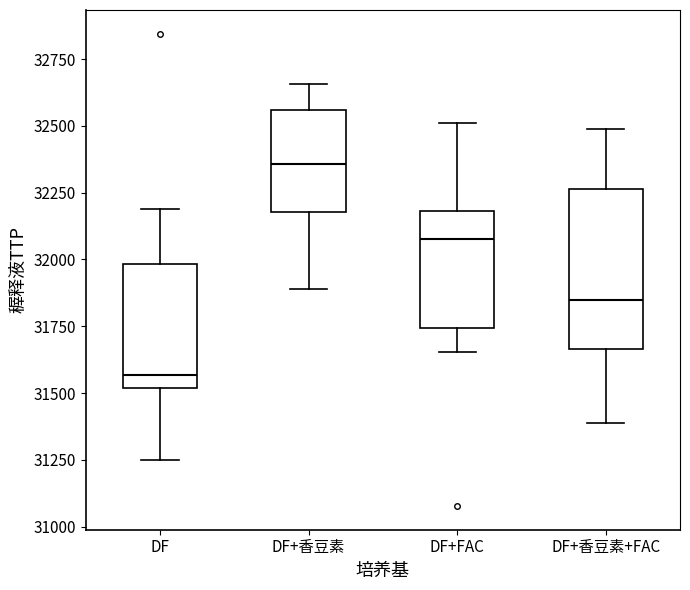

Reading left to right, read every box against the y-axis: the position of its median line, the range the box covers, and the ends of its whiskers. The values are not printed on the chart, so give them approximately, as read against the axis.

DF: median 31550, box 31500 to 32000, whiskers 31250 to 32200
DF+香豆素: median 32350, box 32200 to 32550, whiskers 31900 to 32650
DF+FAC: median 32100, box 31750 to 32200, whiskers 31650 to 32500
DF+香豆素+FAC: median 31850, box 31650 to 32250, whiskers 31400 to 32500